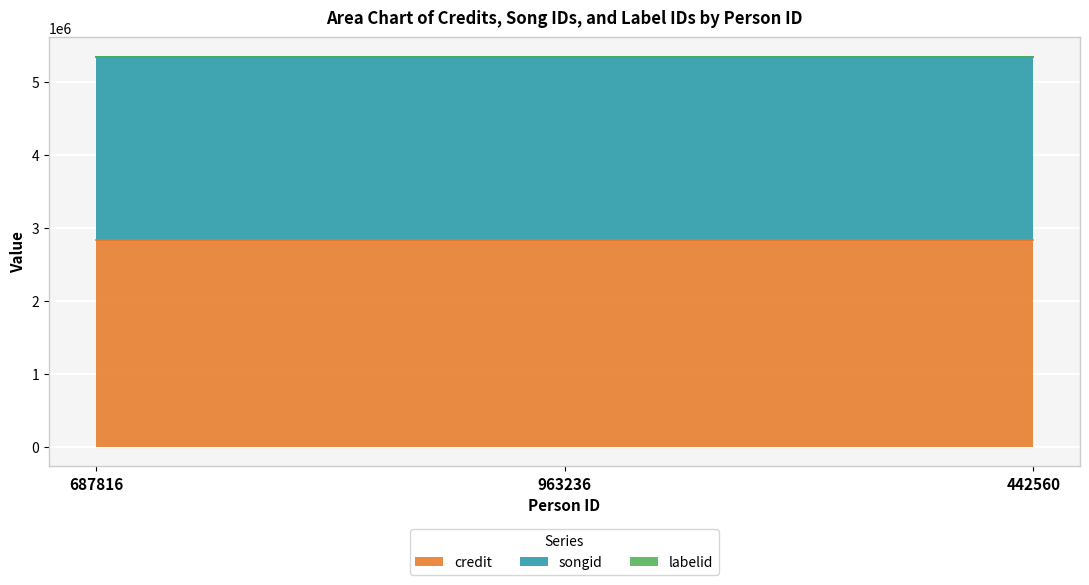

Is it true that credit equals 1607145 at 963236?

False